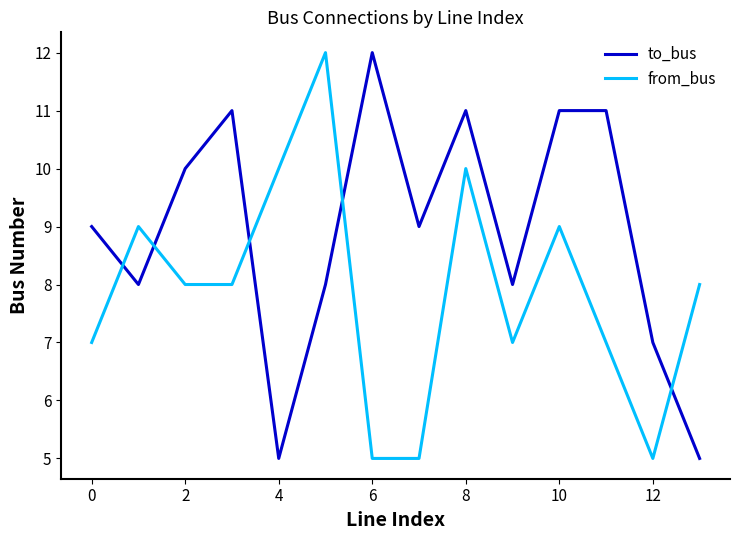

How many times do from_bus and to_bus cross each other?

5